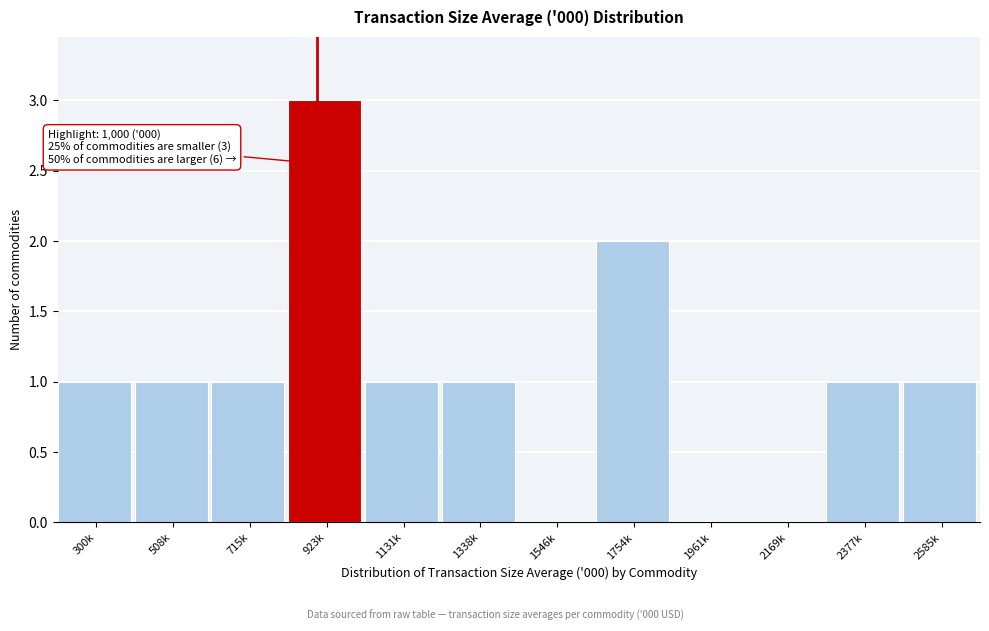

Reading left to right, transcribe all the data shown in this chart.

300k=1	508k=1	715k=1	923k=3	1131k=1	1338k=1	1546k=0	1754k=2	1961k=0	2169k=0	2377k=1	2585k=1